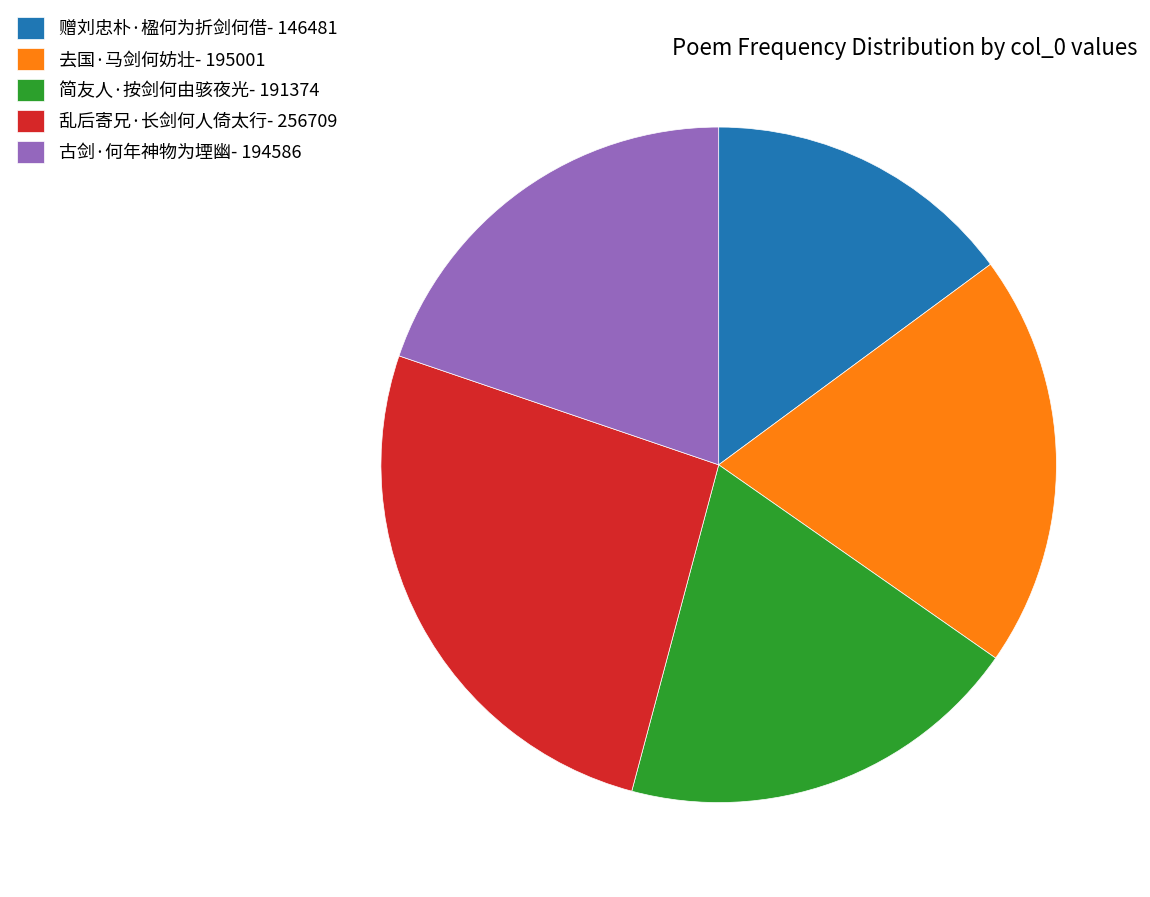

Approximately how many times larger is the value at 古剑·何年神物为堙幽 compared to 去国·马剑何妨壮?

1.0